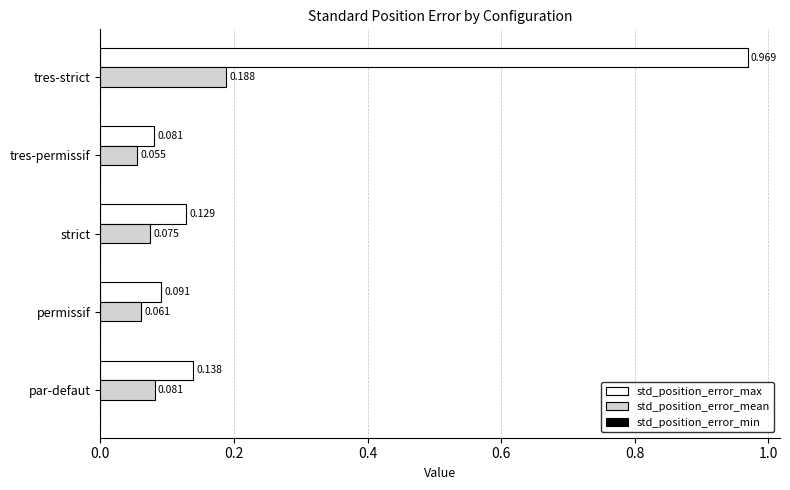

At which category is the sum across all series the highest?

tres-strict